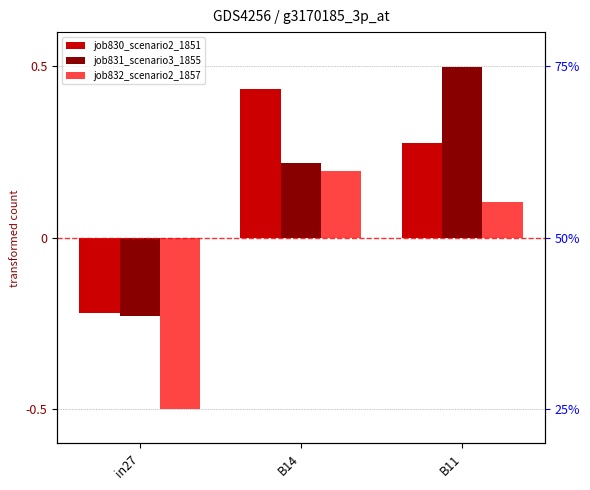

How many bars are there in each group?

3